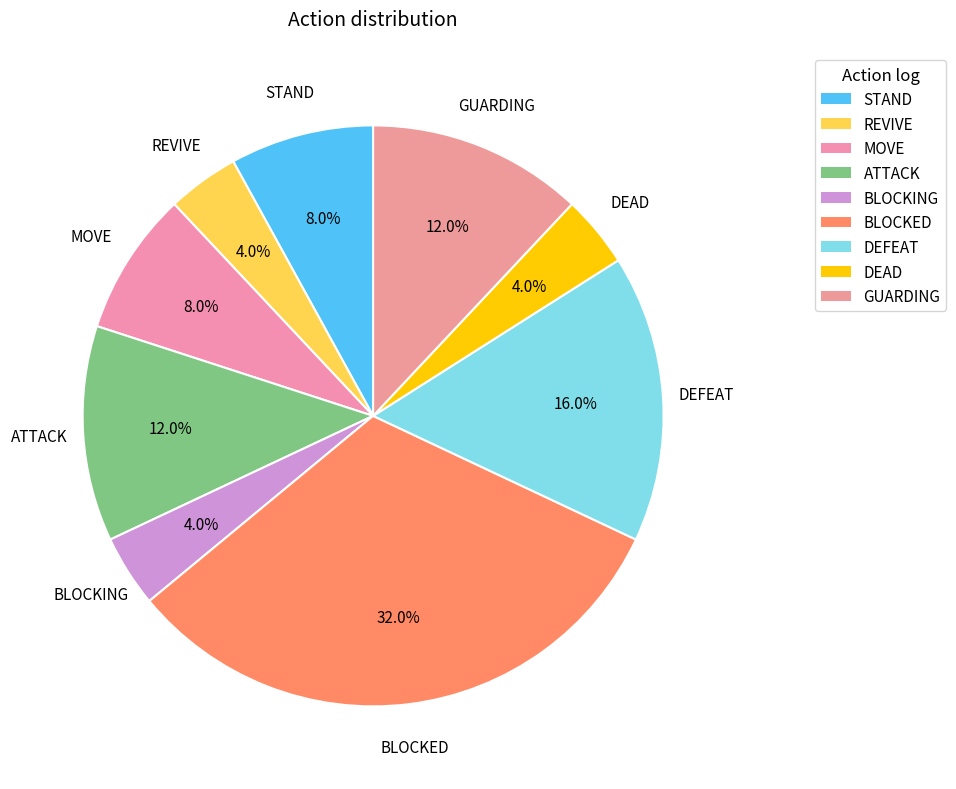

Which category has the biggest portion of the pie?

BLOCKED